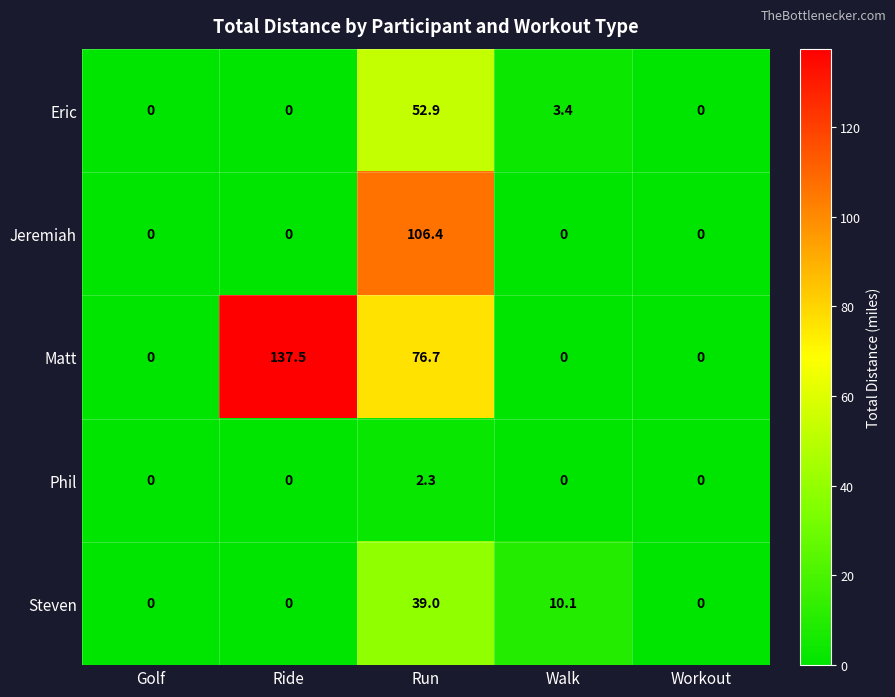

Reading right to left, list all the values displayed in this chart.

Eric: 0.0	3.4	52.9	0.0	0.0
Jeremiah: 0.0	0.0	106.4	0.0	0.0
Matt: 0.0	0.0	76.7	137.5	0.0
Phil: 0.0	0.0	2.3	0.0	0.0
Steven: 0.0	10.1	39.0	0.0	0.0